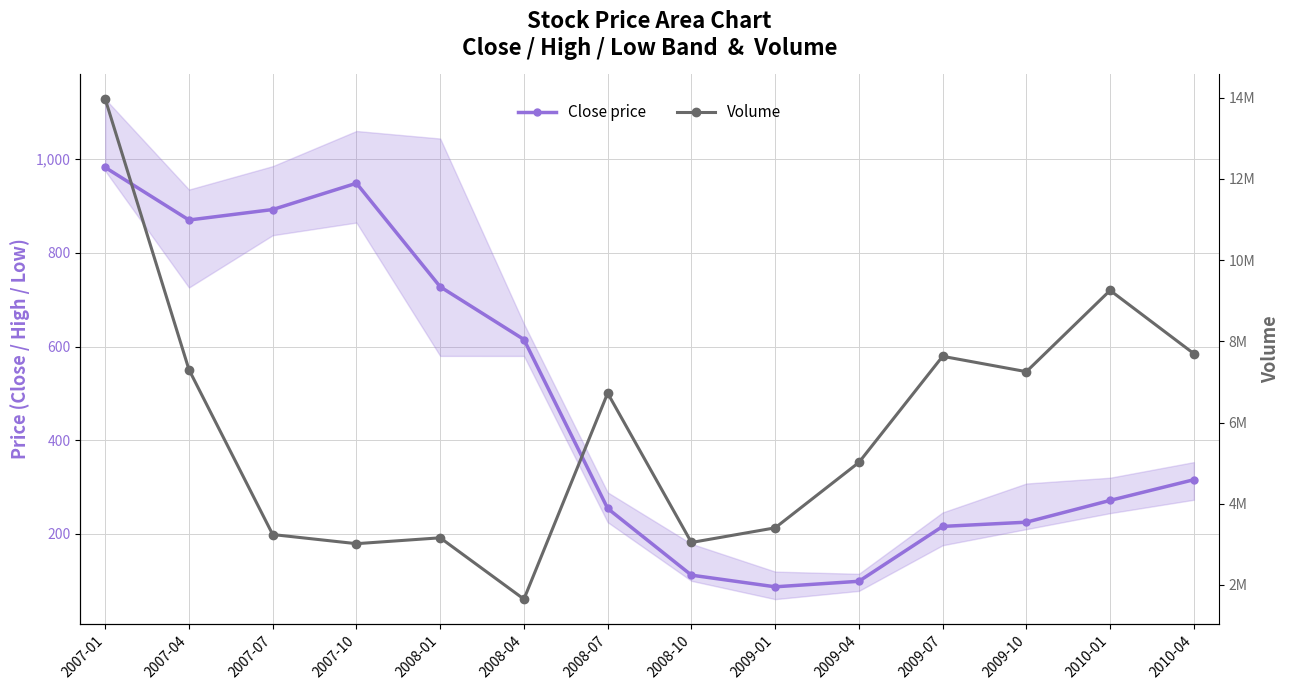

Is it true that Close price equals 113.9 at 2009-10?

False